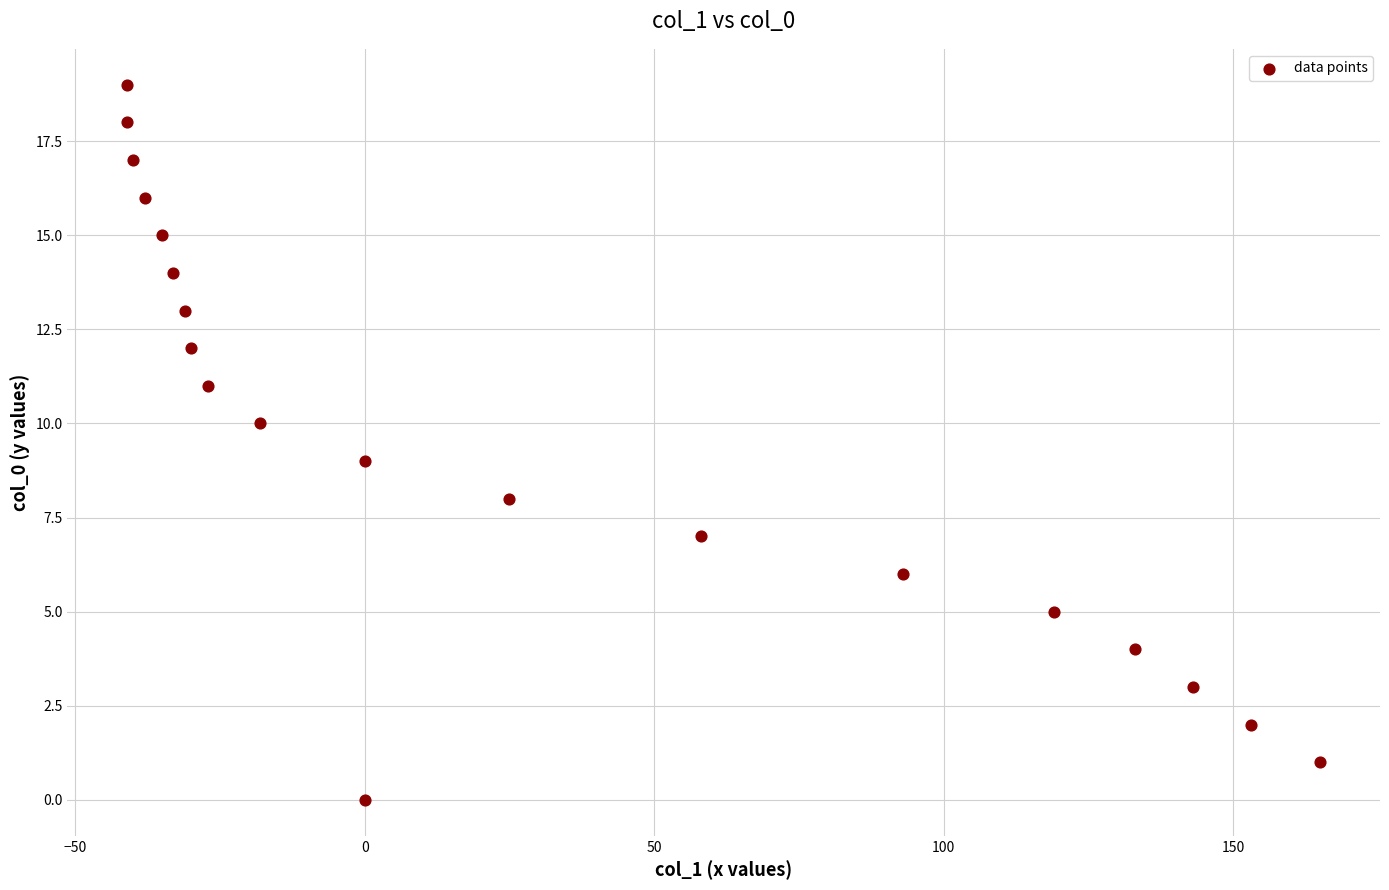

What is the range of Y values (max minus min)?

19